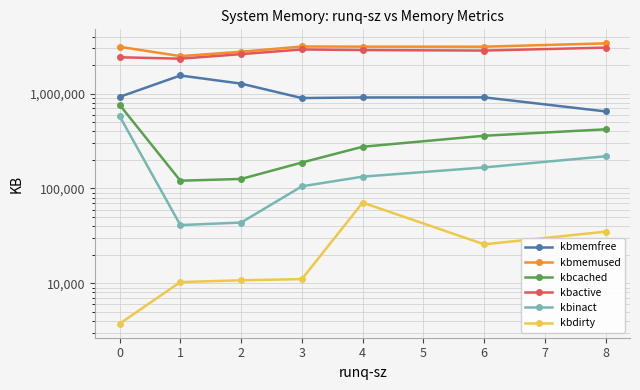

How many values in the kbinact series exceed 133272?

3